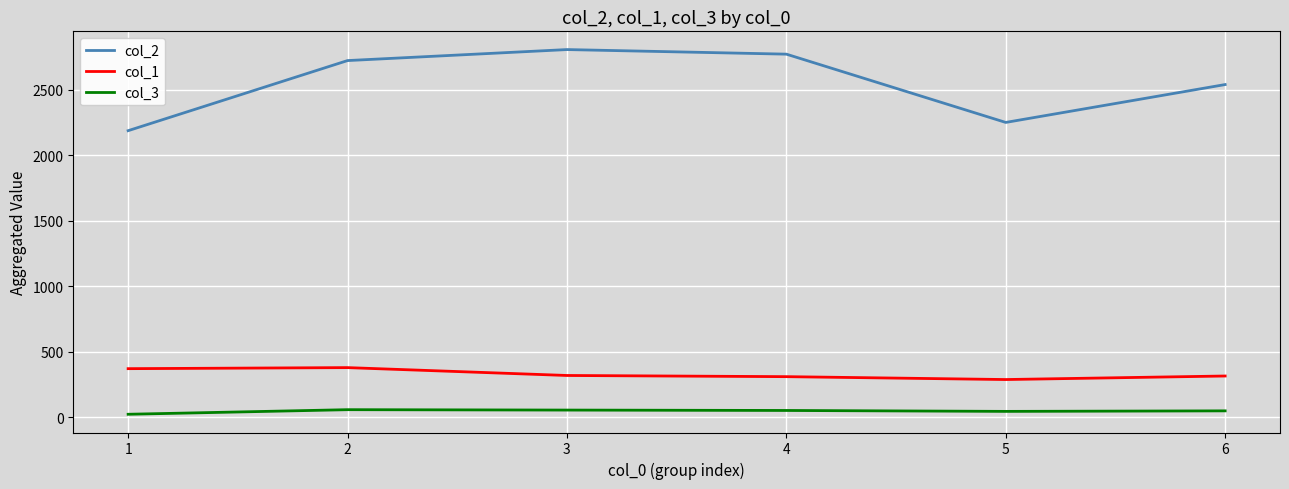

What is the sum of all col_2 values?

15281